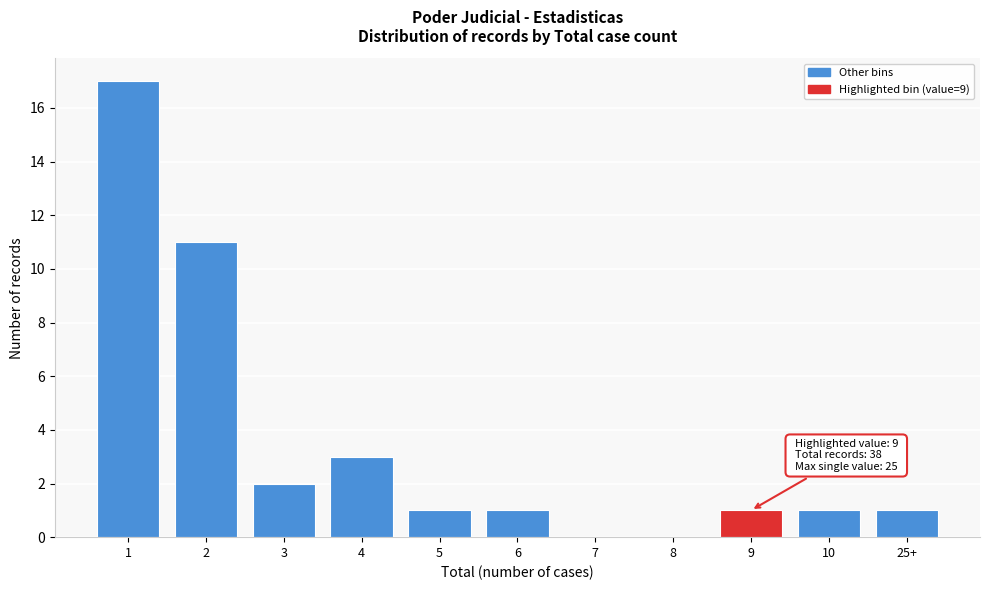

Reading right to left, what are all the values shown in this chart?

25+=1	10=1	9=1	8=0	7=0	6=1	5=1	4=3	3=2	2=11	1=17